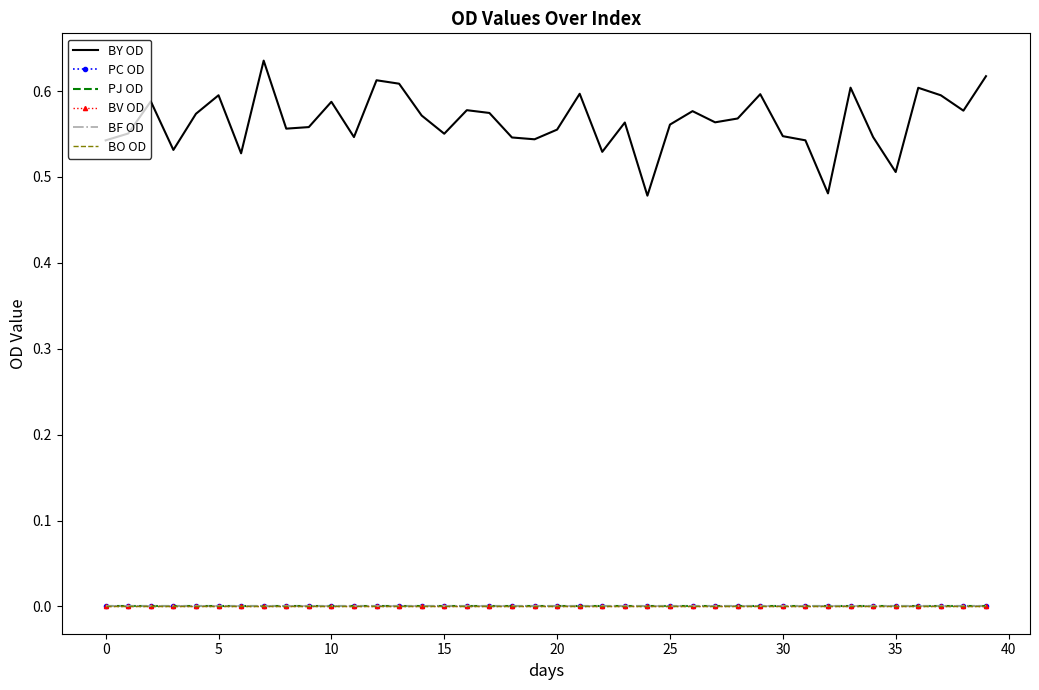

What is the maximum value for BY OD?

0.6